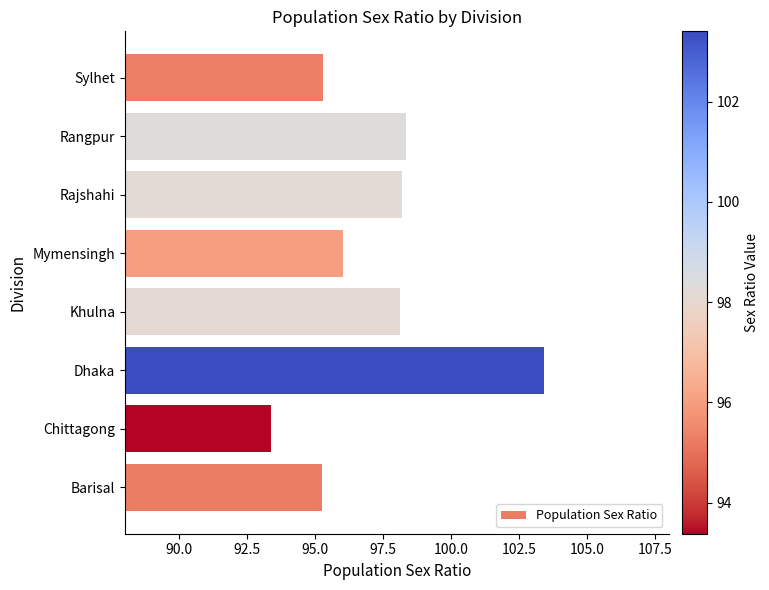

True or false: the data shows 170.7 at Barisal.

False